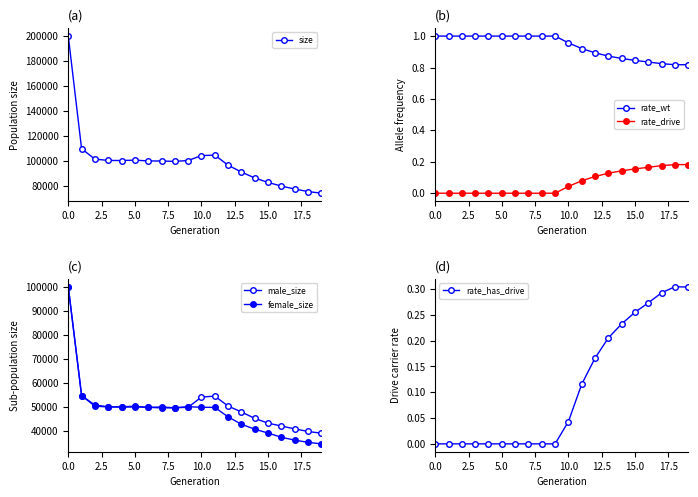

How many interior local valleys does the female_size series have?

2